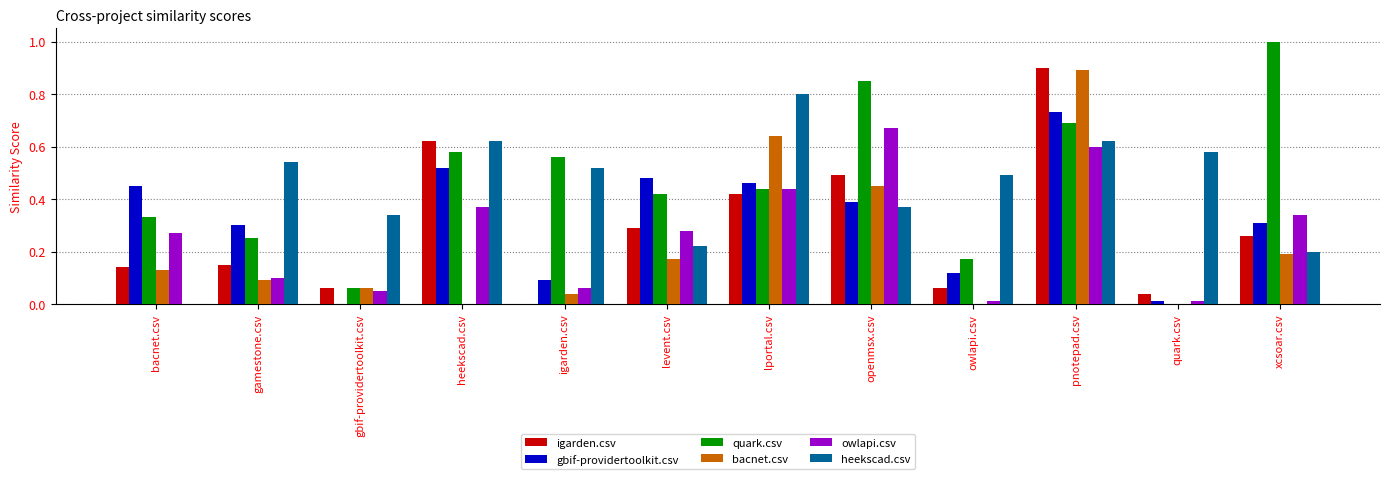

What is the sum of all igarden.csv values?

3.4